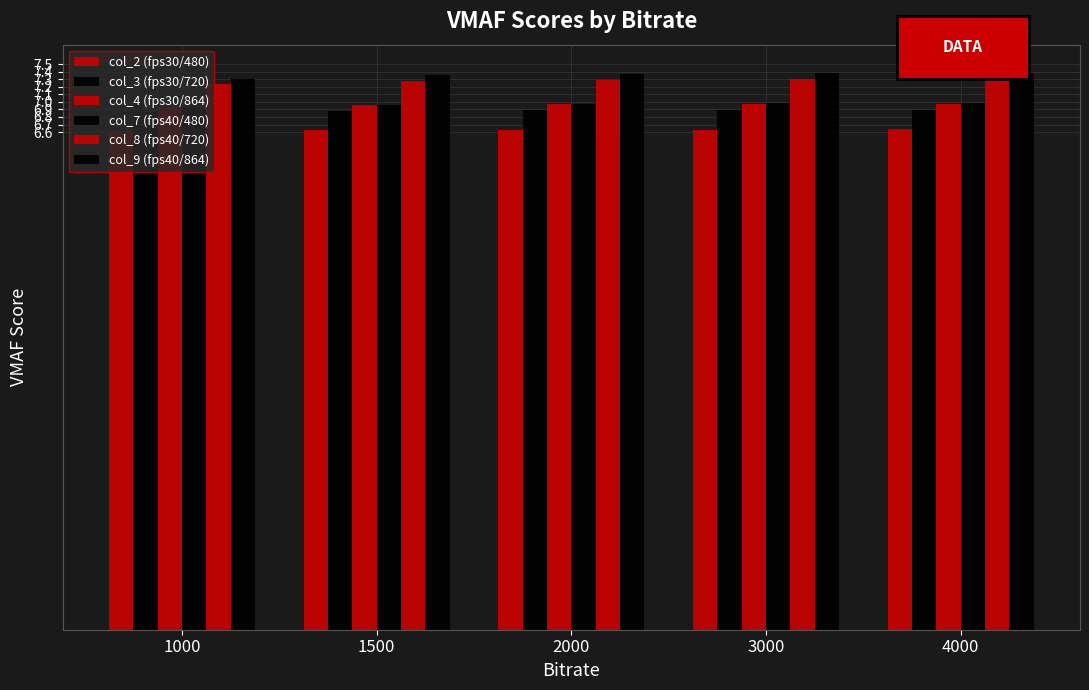

How many distinct data groups are displayed?

6